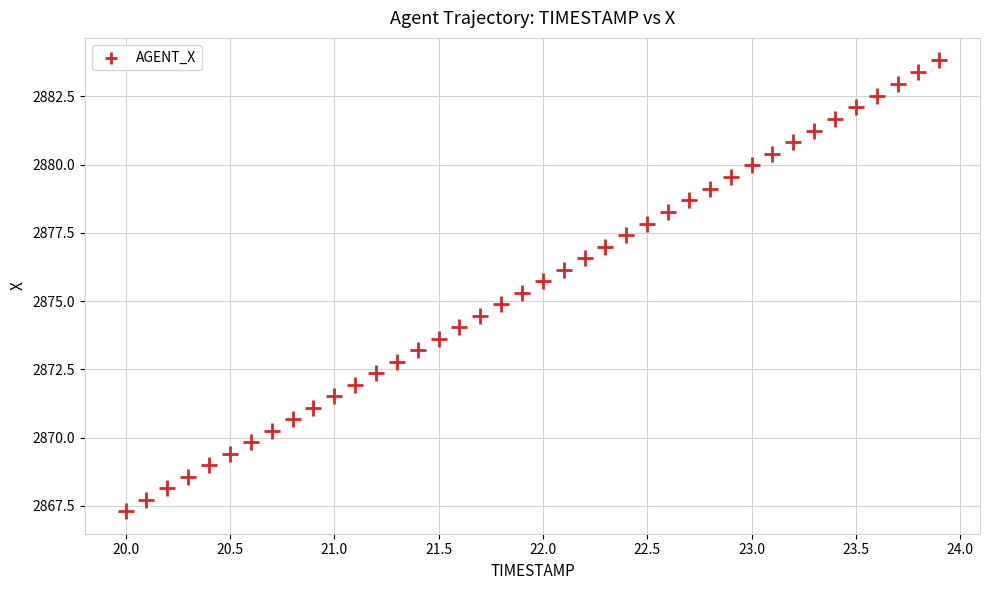

What is the range of X values (max minus min)?

3.9